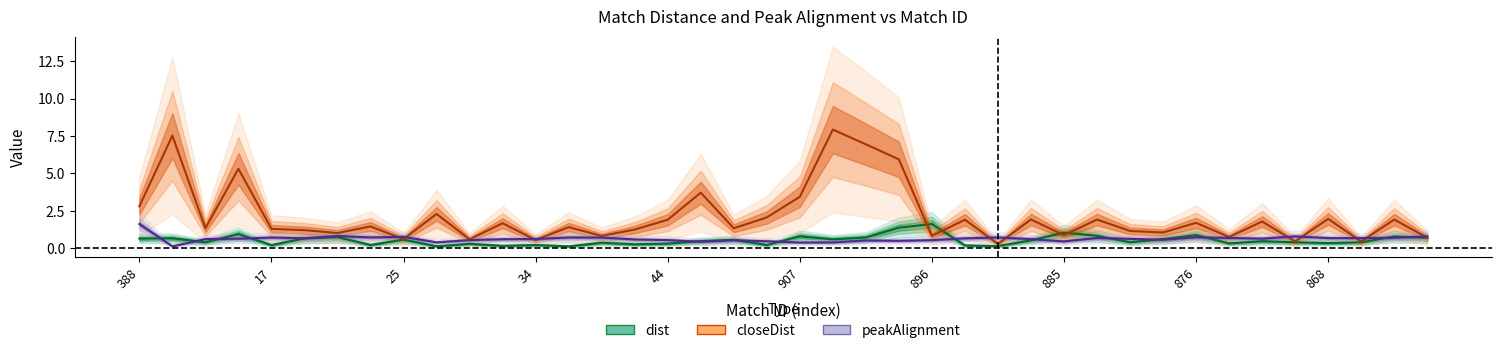

Count the number of categories in the chart.

40